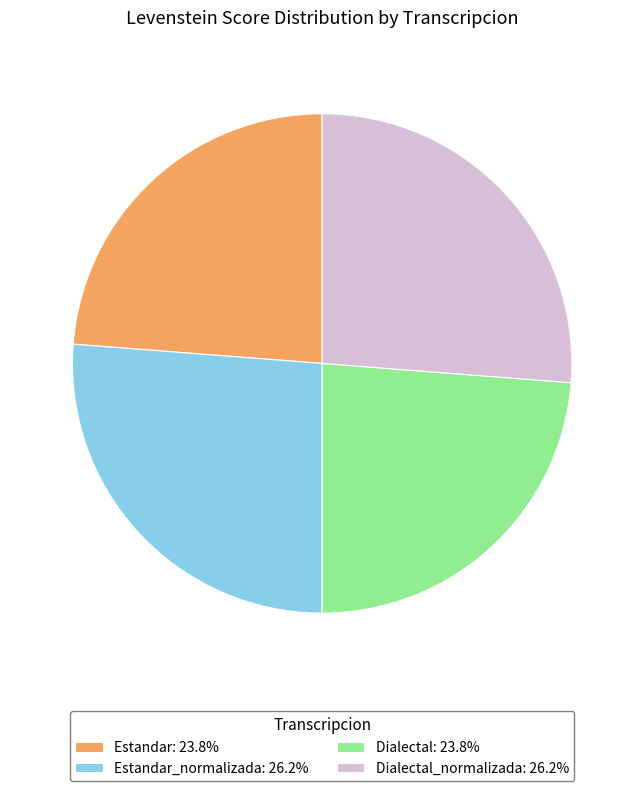

Combined, do Dialectal: 23.8% and Estandar: 23.8% account for over 50%?

No